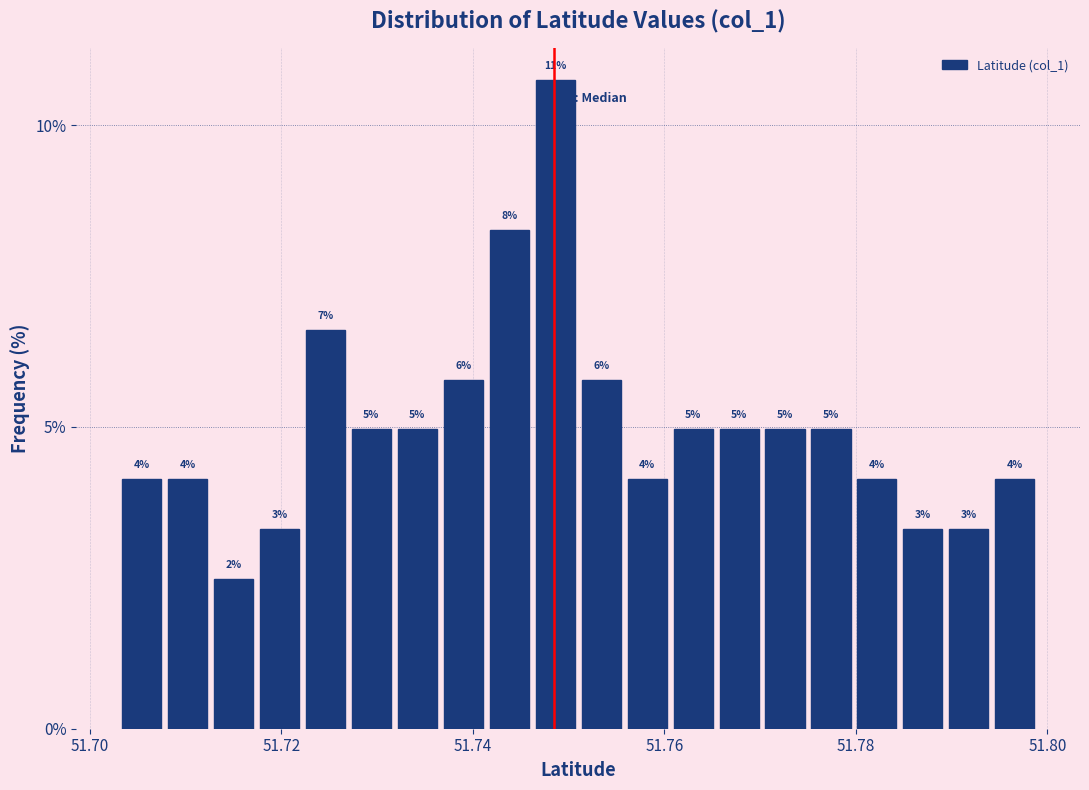

Around what value on the x-axis is the tallest bar? Give the approximate position of its centre, as read against the axis.

51.748